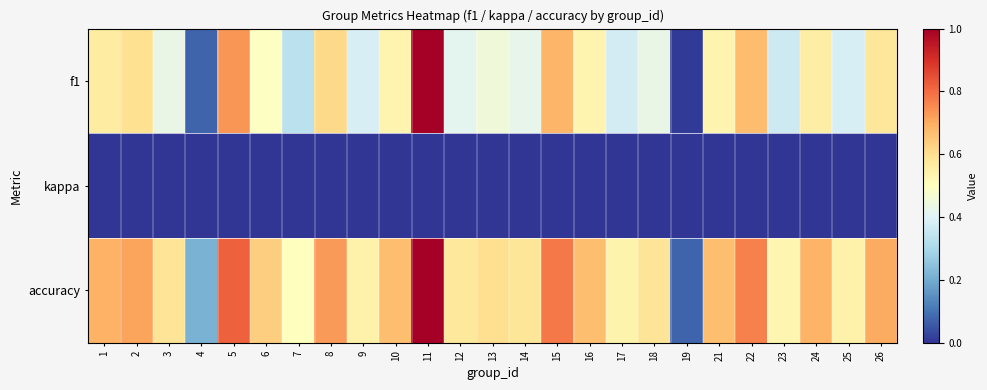

List the series in order of their peak value, highest first.

f1, accuracy, kappa